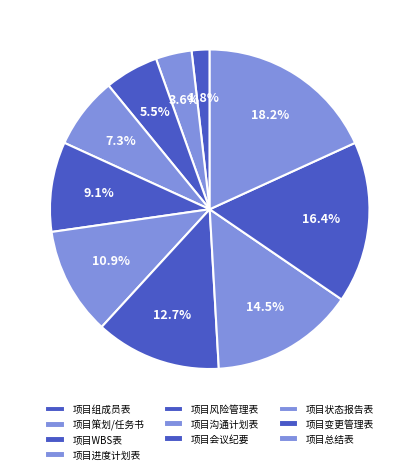

What is the ratio of the value at 项目沟通计划表 to the value at 项目变更管理表?

0.7